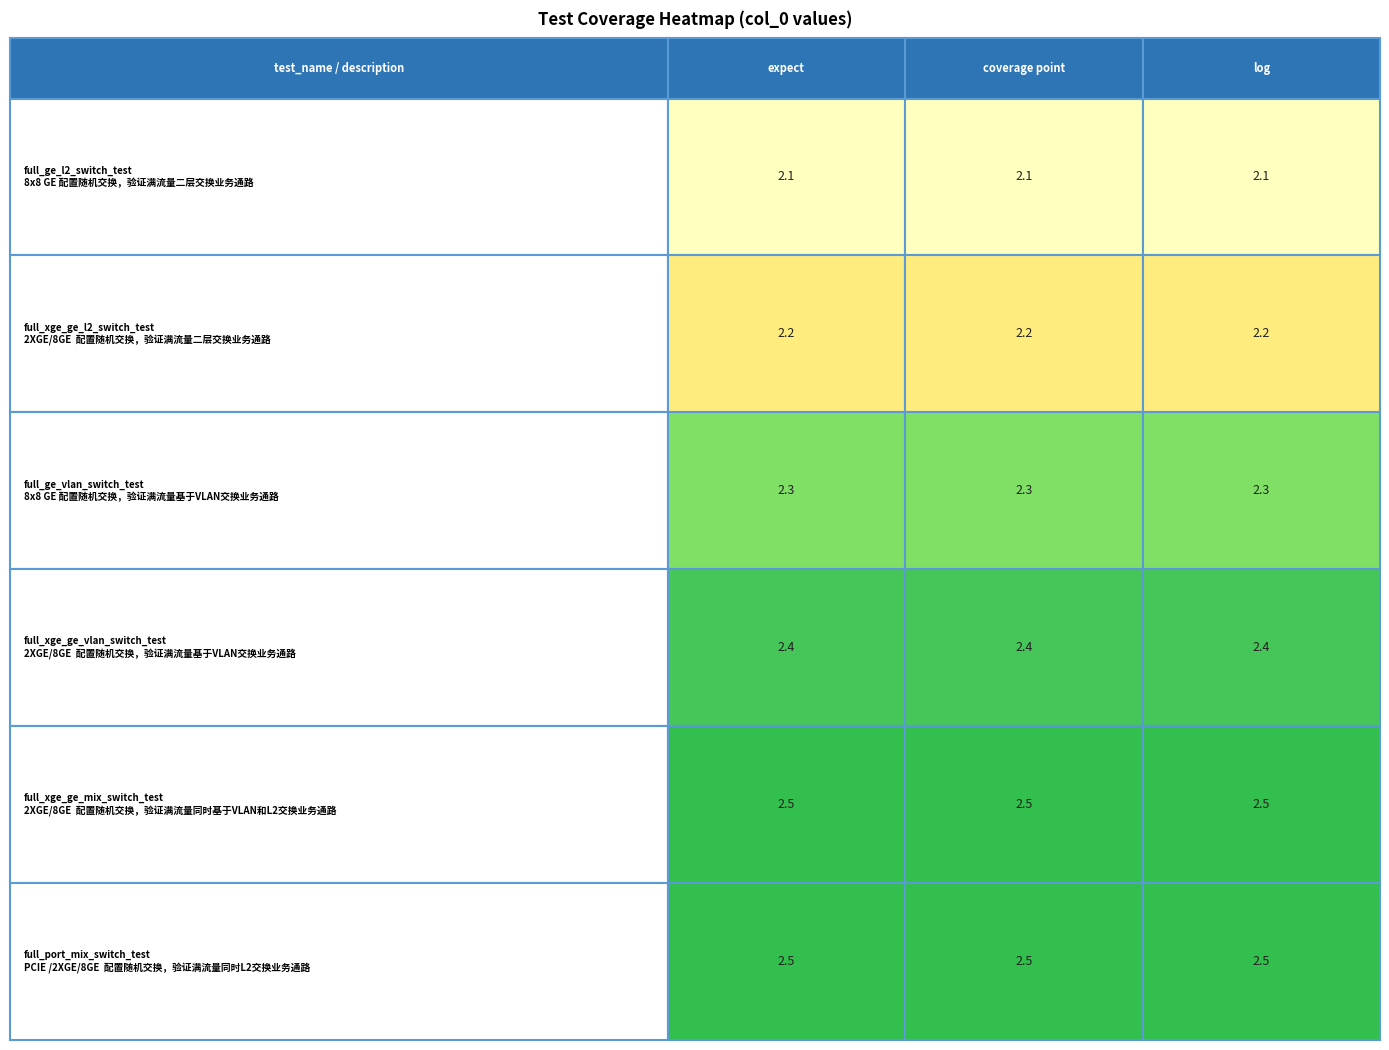

Rank the series by their maximum value, from highest to lowest.

full_xge_ge_mix_switch_test, full_port_mix_switch_test, full_xge_ge_vlan_switch_test, full_ge_vlan_switch_test, full_xge_ge_l2_switch_test, full_ge_l2_switch_test